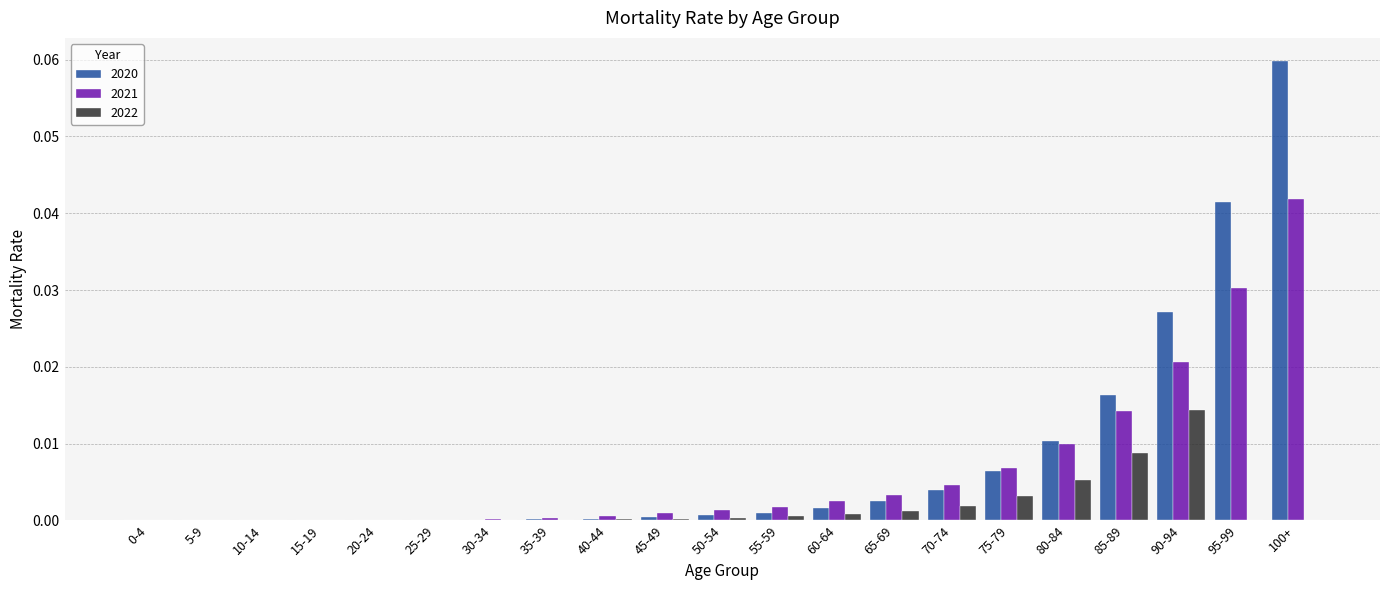

True or false: 2022 has a value of 0.0 at 10-14.

True